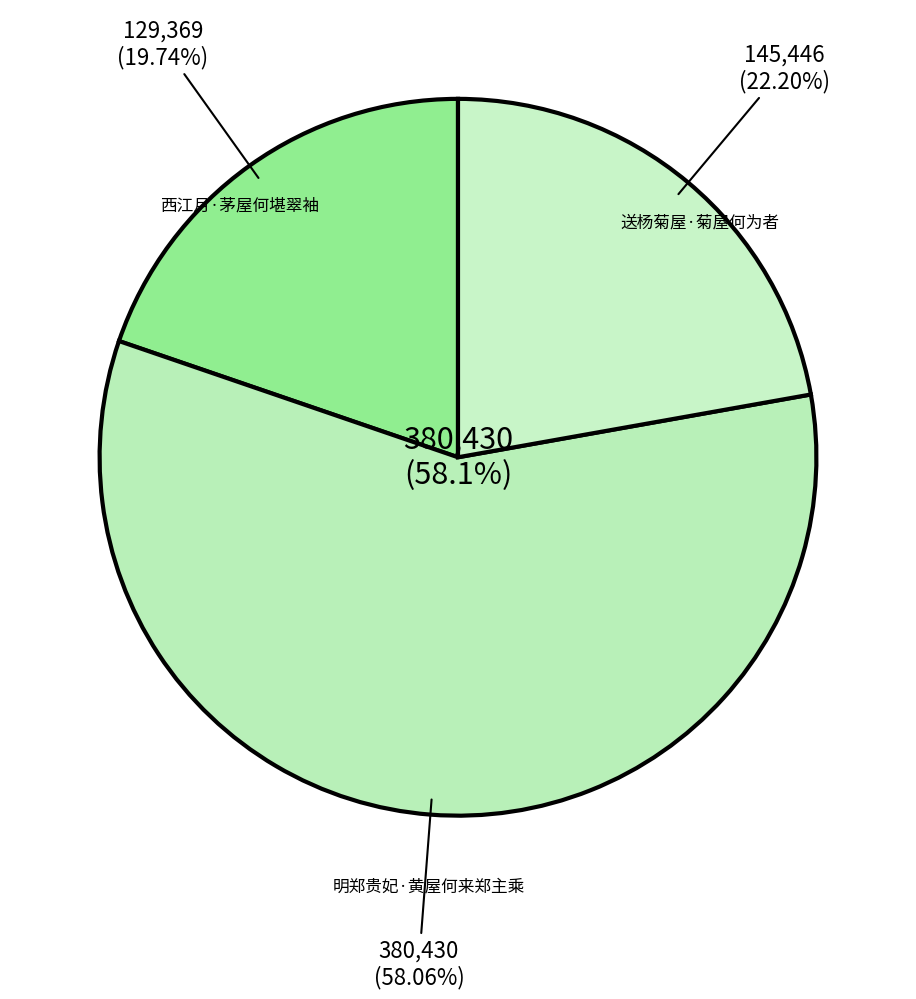

Which category has the smallest portion of the pie?

西江月·茅屋何堪翠袖